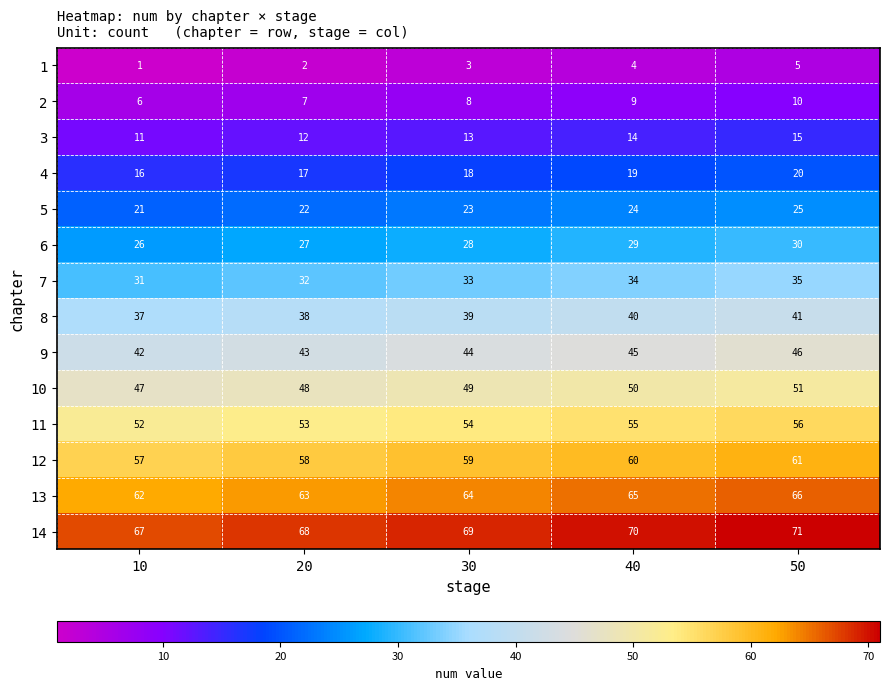

What is the spread (max minus min) of values at 40?

66